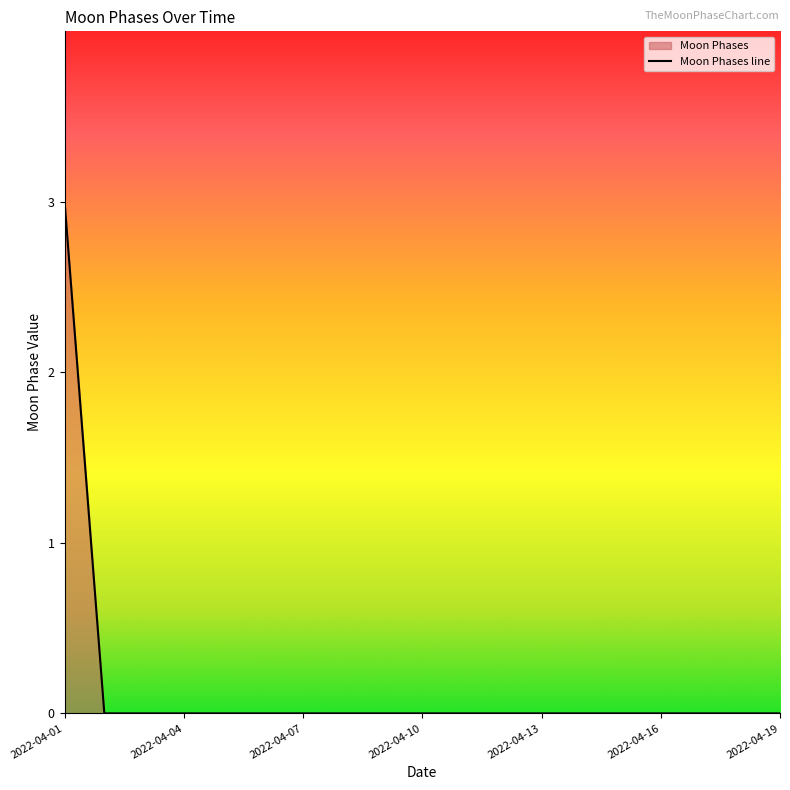

What is the sum of all values?

3